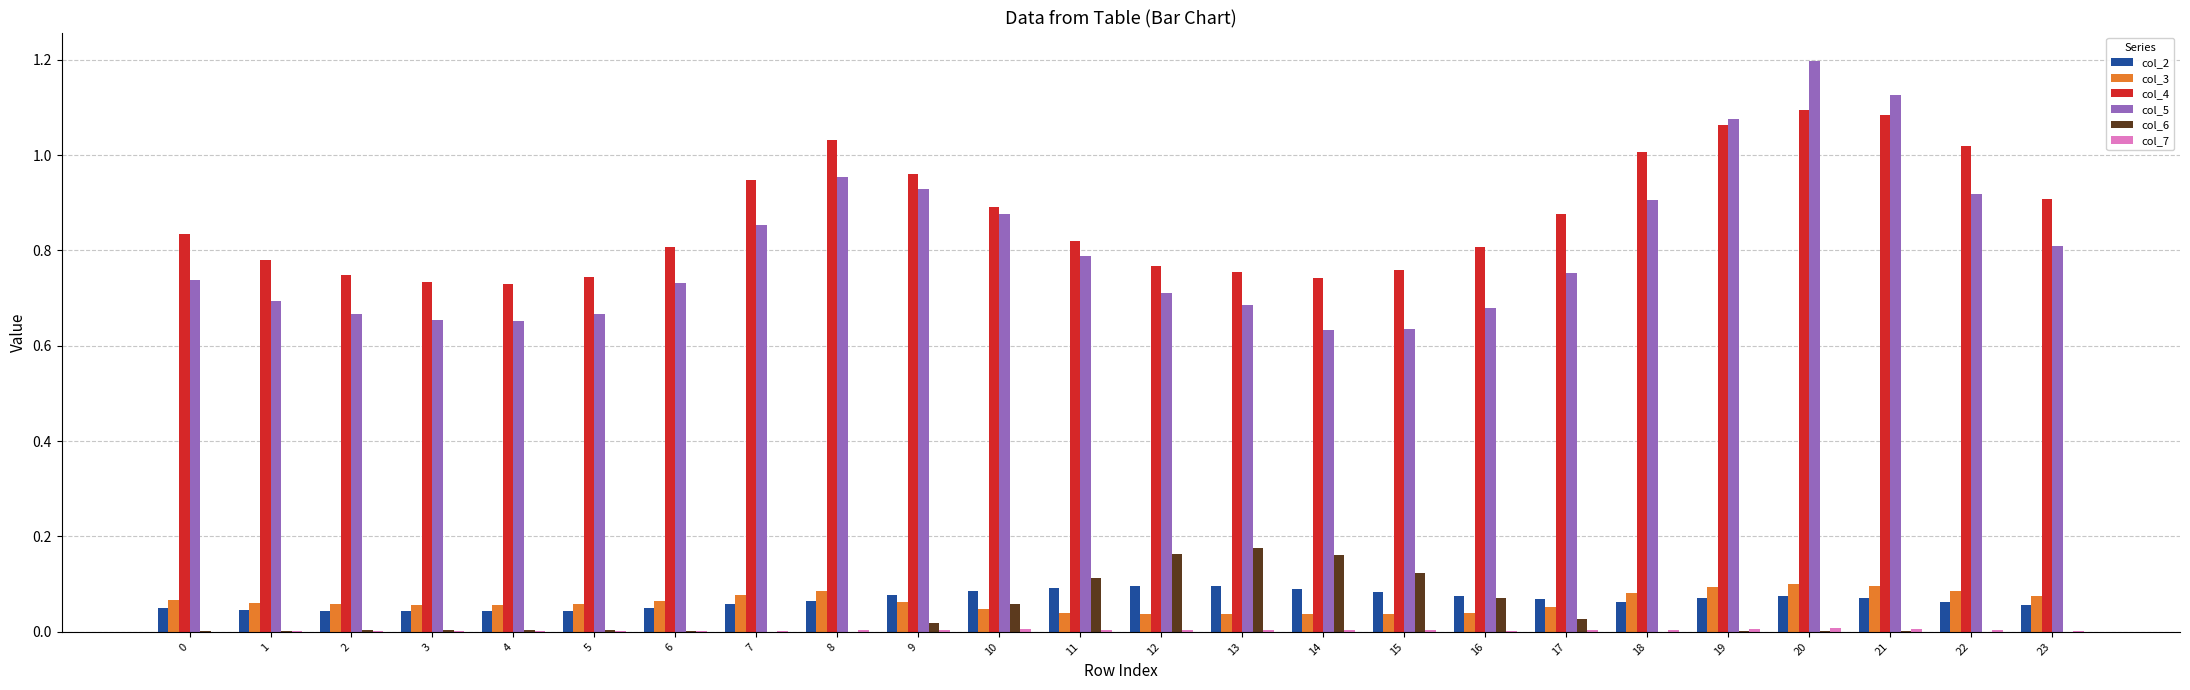

Which series changed the most between 2 and 14?

col_6